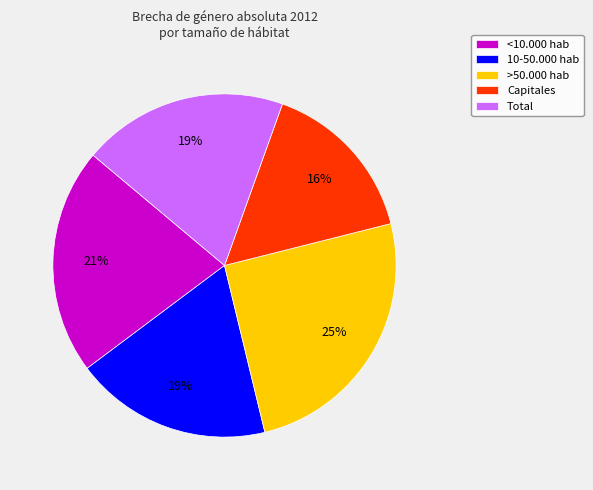

Does <10.000 hab account for over 50% of the chart?

No